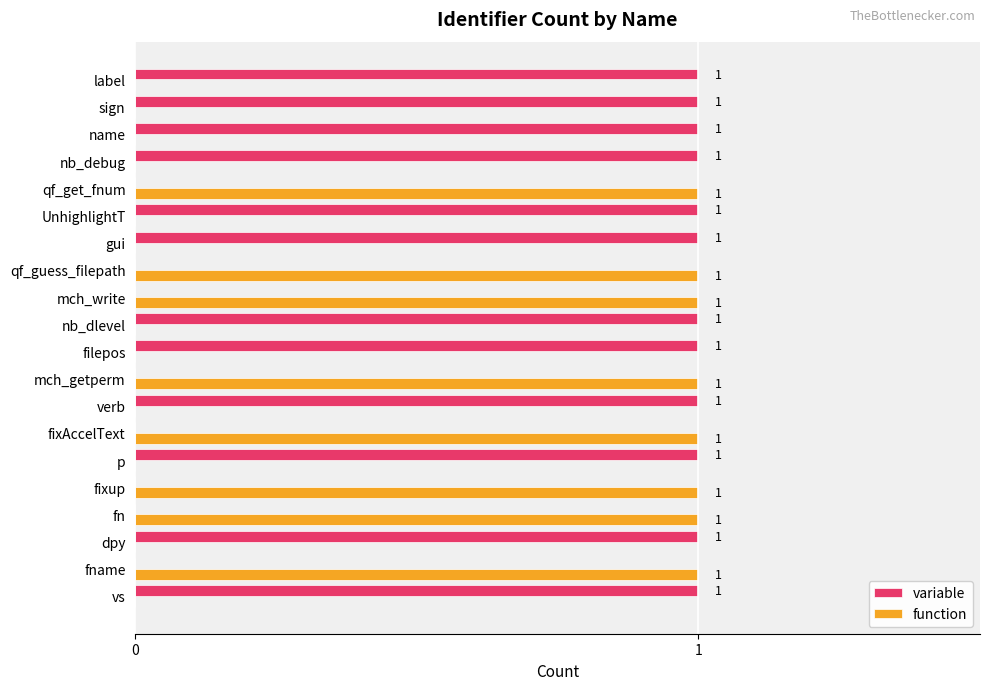

Is the value of variable at mch_write greater than the value of function at fixup?

No